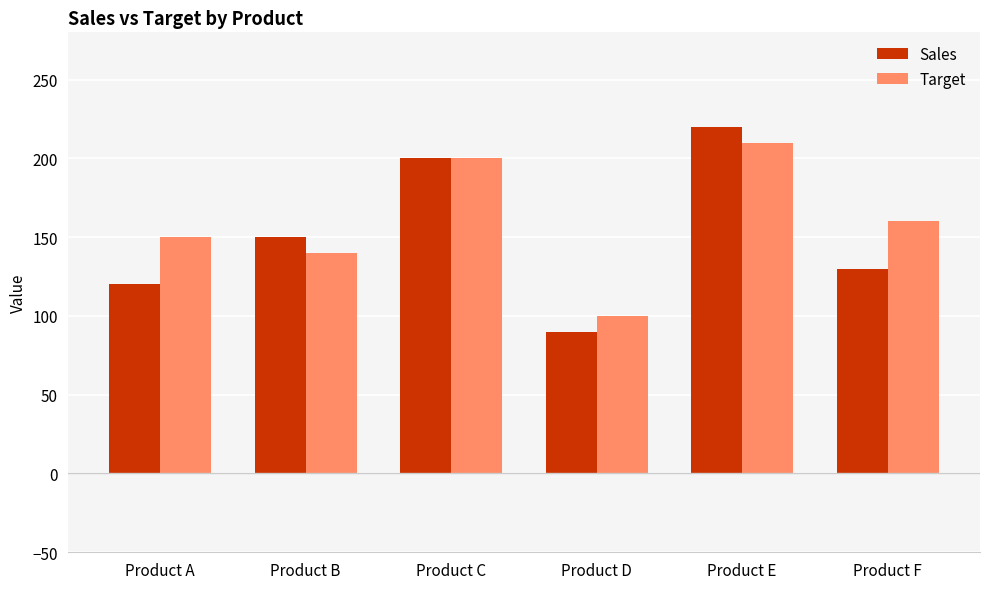

Reading left to right, extract all data points from this chart.

Sales: Product A=120	Product B=150	Product C=200	Product D=90	Product E=220	Product F=130
Target: Product A=150	Product B=140	Product C=200	Product D=100	Product E=210	Product F=160